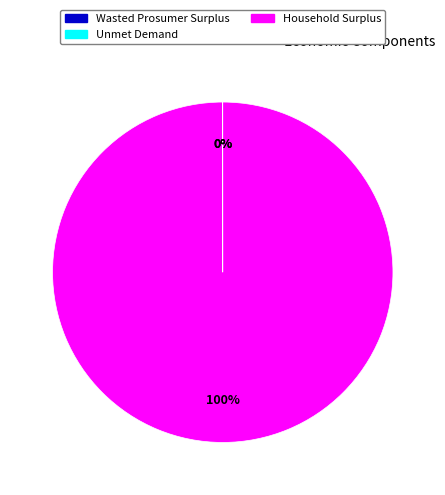

What is the largest slice in the pie chart?

Household Surplus